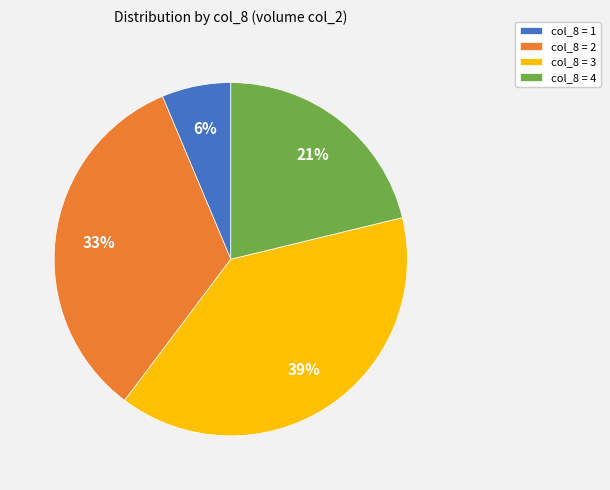

To the nearest percent, what is the difference between the largest and smallest slice percentages?

33%